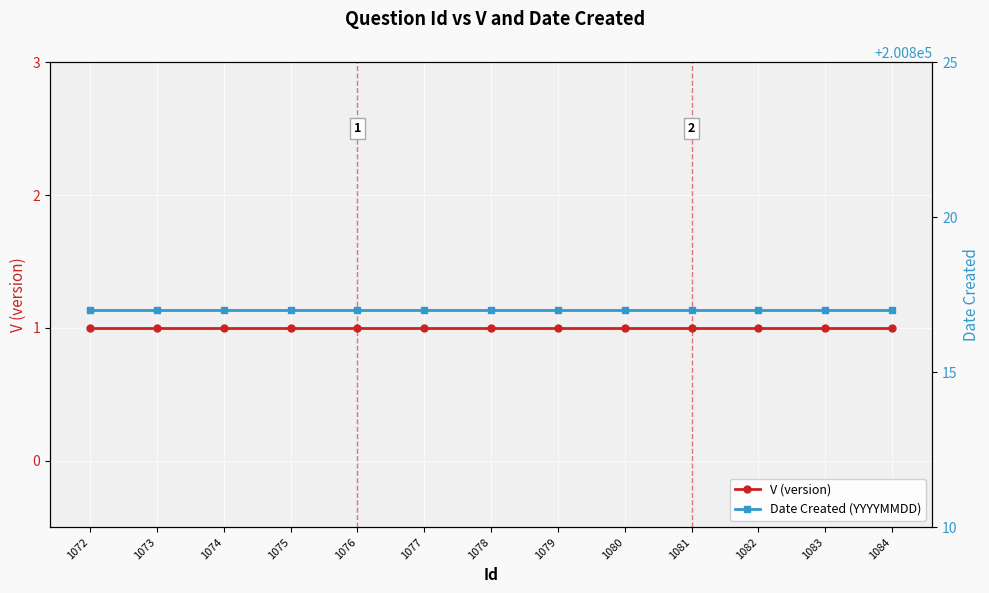

True or false: Date Created (YYYYMMDD) and V (version) intersect in this chart.

False